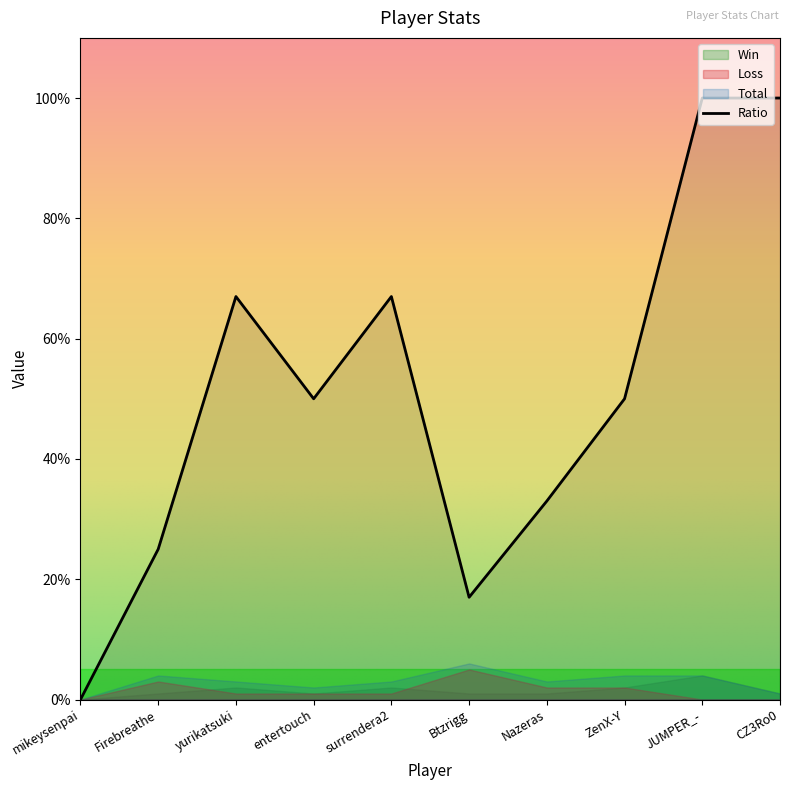

Count the Loss values in the range 0 to 2.

8